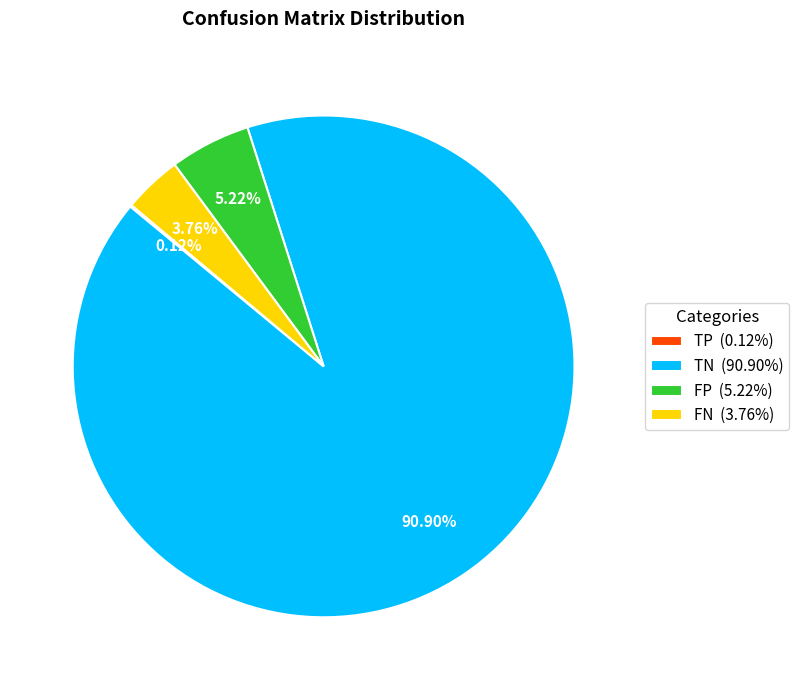

The TN slice represents 10% of the pie. True or false?

False